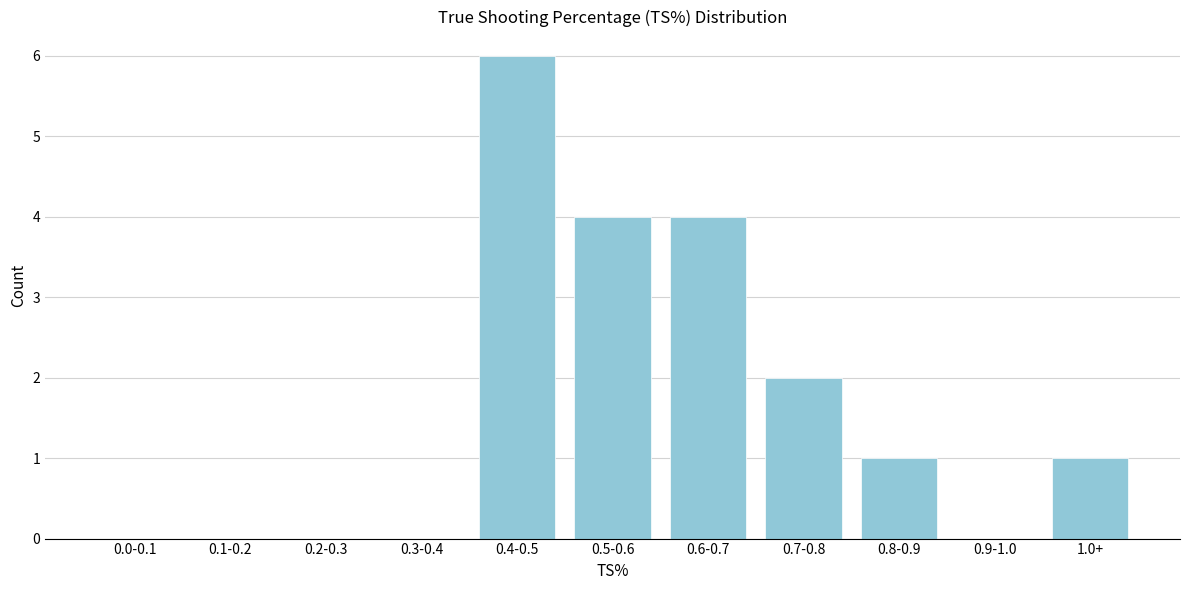

Reading left to right, extract all data points from this chart.

0.0-0.1=0	0.1-0.2=0	0.2-0.3=0	0.3-0.4=0	0.4-0.5=6	0.5-0.6=4	0.6-0.7=4	0.7-0.8=2	0.8-0.9=1	0.9-1.0=0	1.0+=1